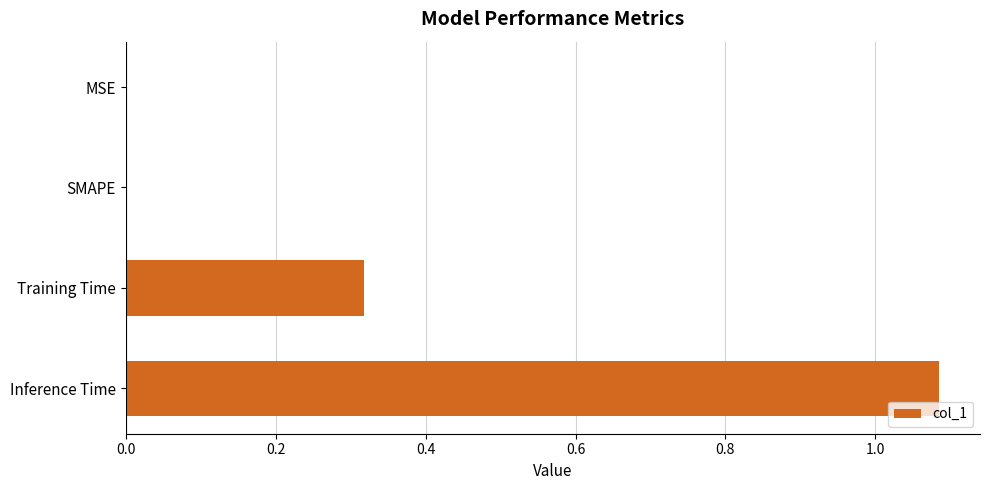

What is the sum of all values?

1.4